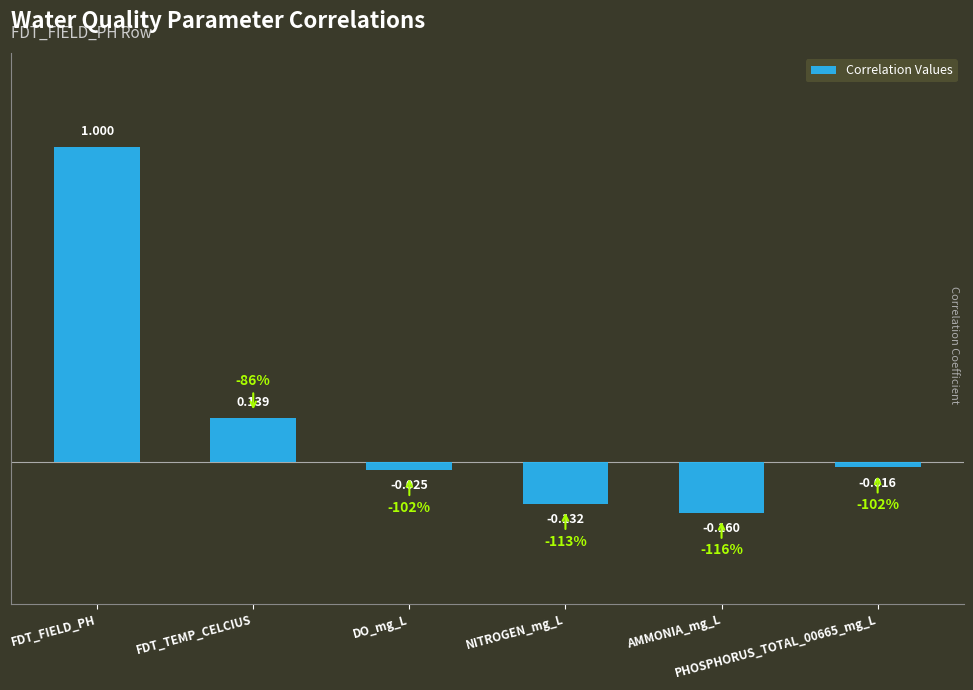

What is the greatest value displayed?

1.0